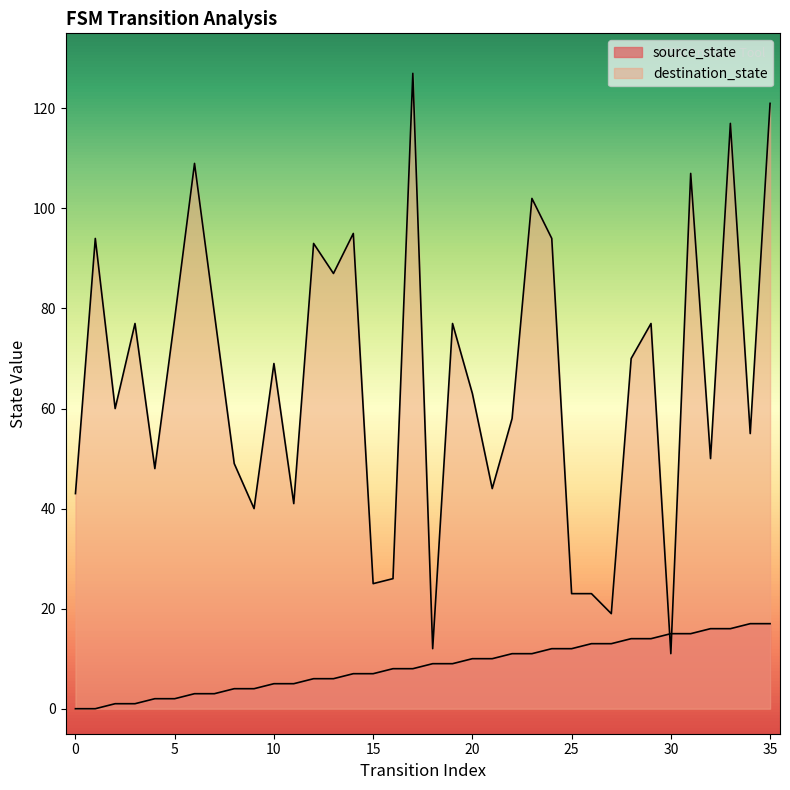

What is the minimum value for destination_state?

11